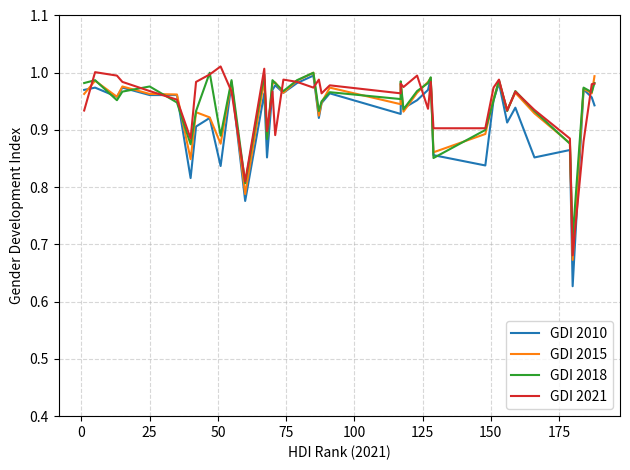

True or false: GDI 2021 and GDI 2010 cross at least once.

True